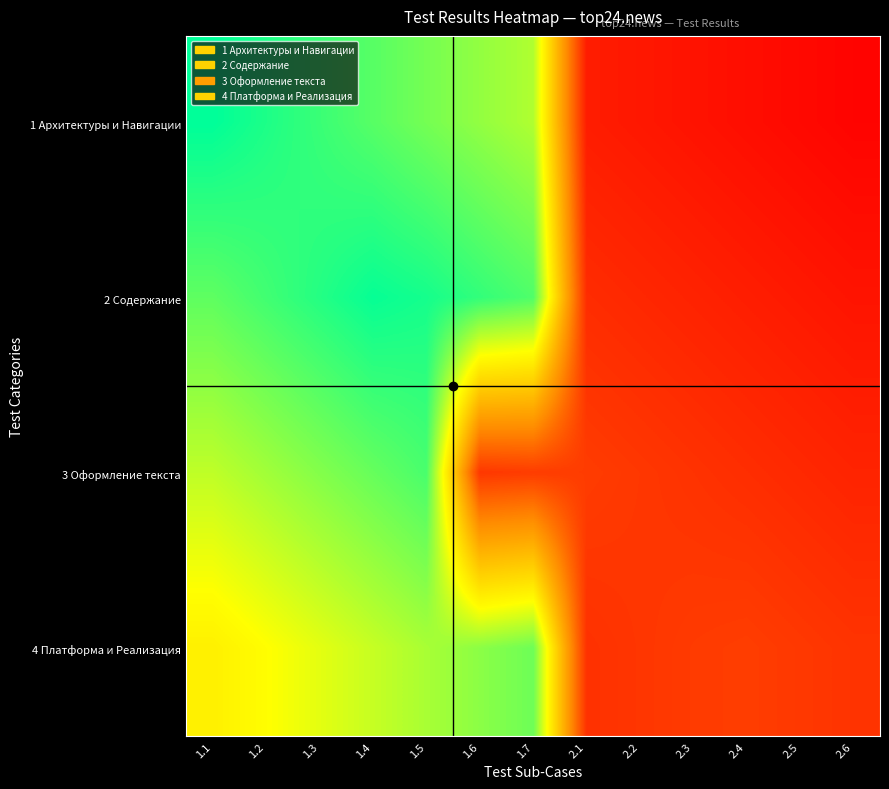

Rank the series by their maximum value, from highest to lowest.

1 Архитектуры и Навигации, 2 Содержание, 3 Оформление текста, 4 Платформа и Реализация